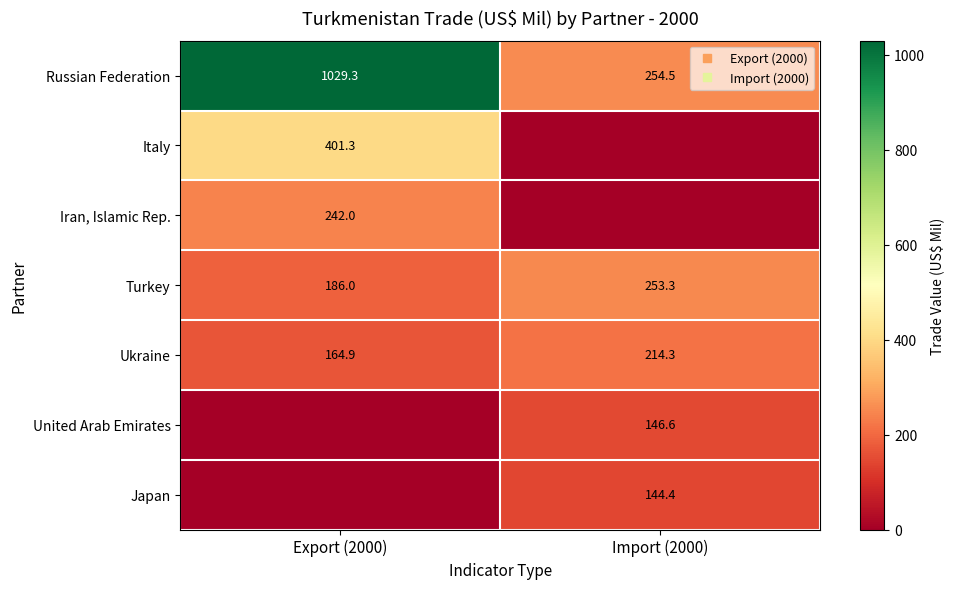

Is it true that United Arab Emirates equals 0.0 at Export (2000)?

True